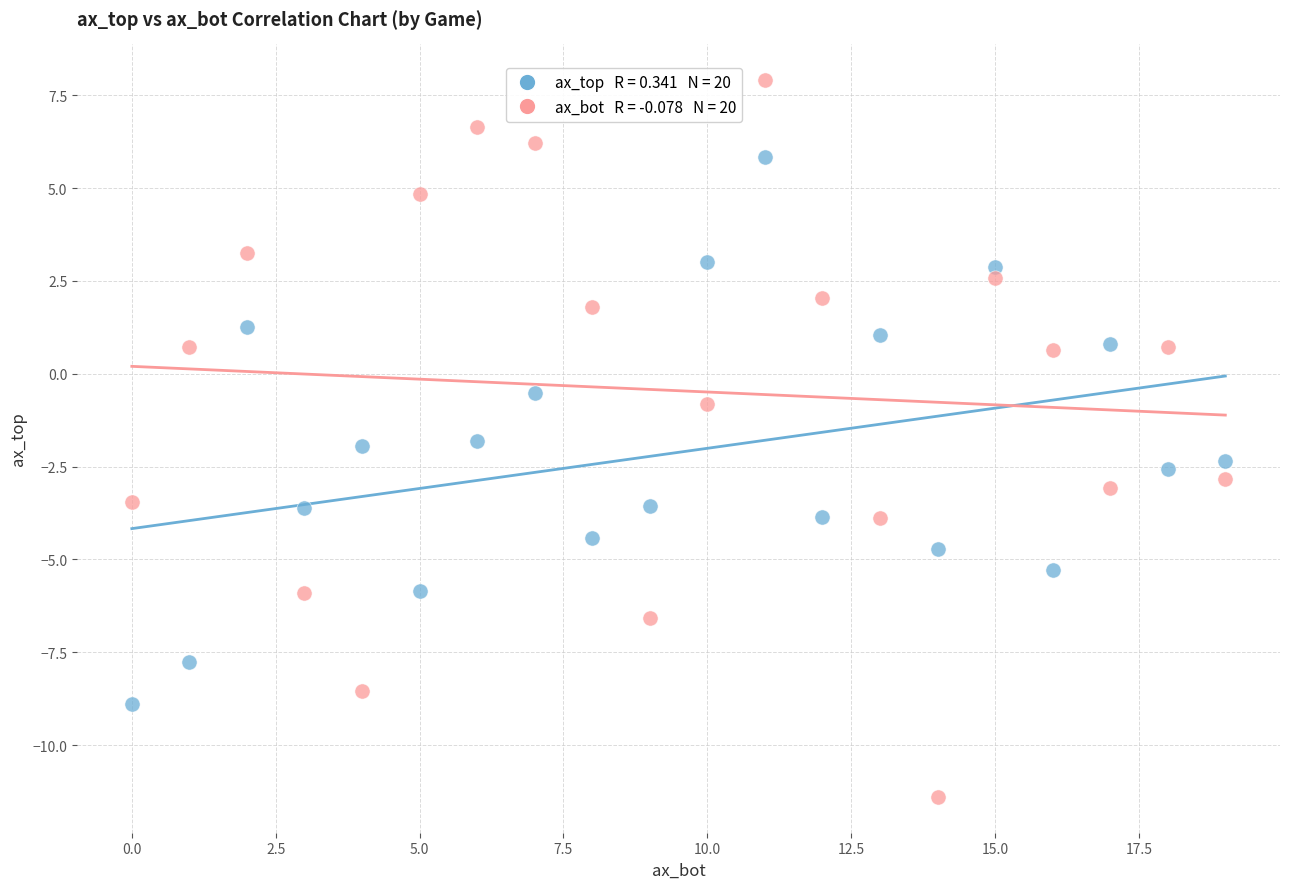

Across all data points, what is the range of Y values (max minus min)?

19.3